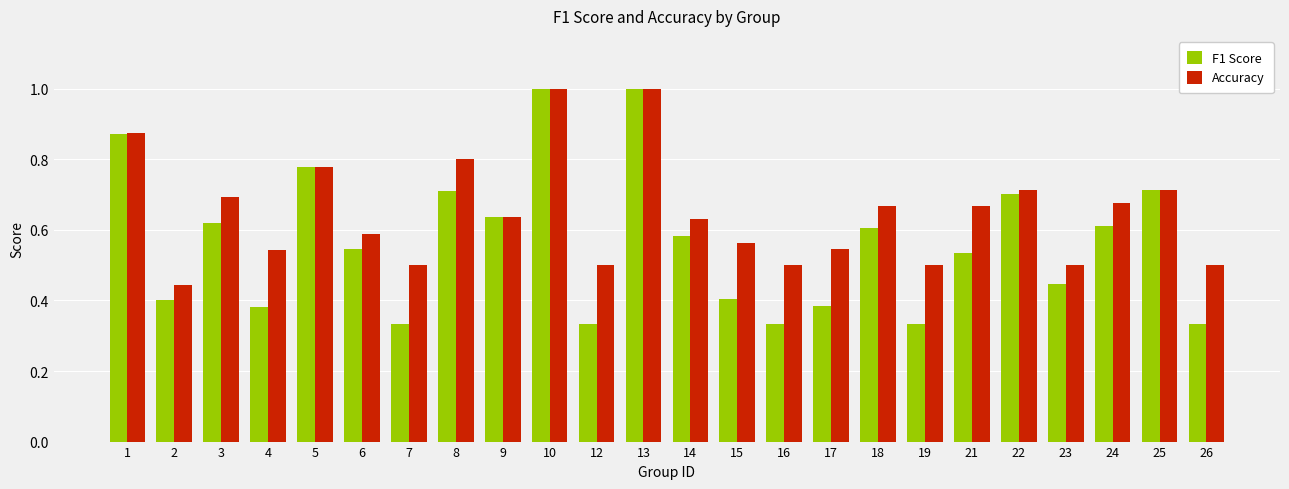

Which series has the largest range (max minus min)?

F1 Score